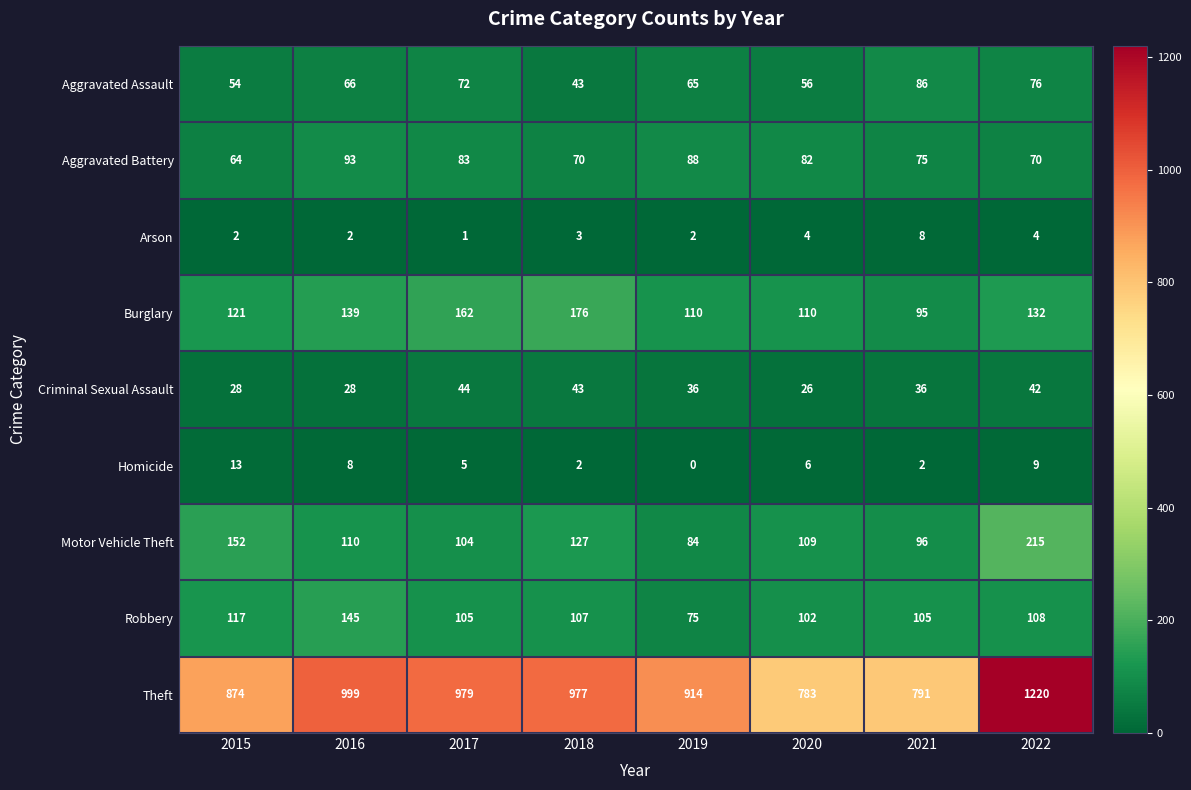

Is it true that Arson equals 8 at 2021?

True